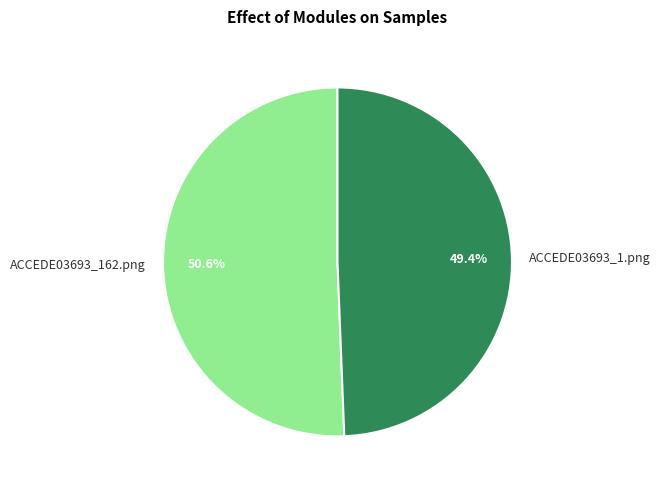

What is the largest slice in the pie chart?

ACCEDE03693_162.png